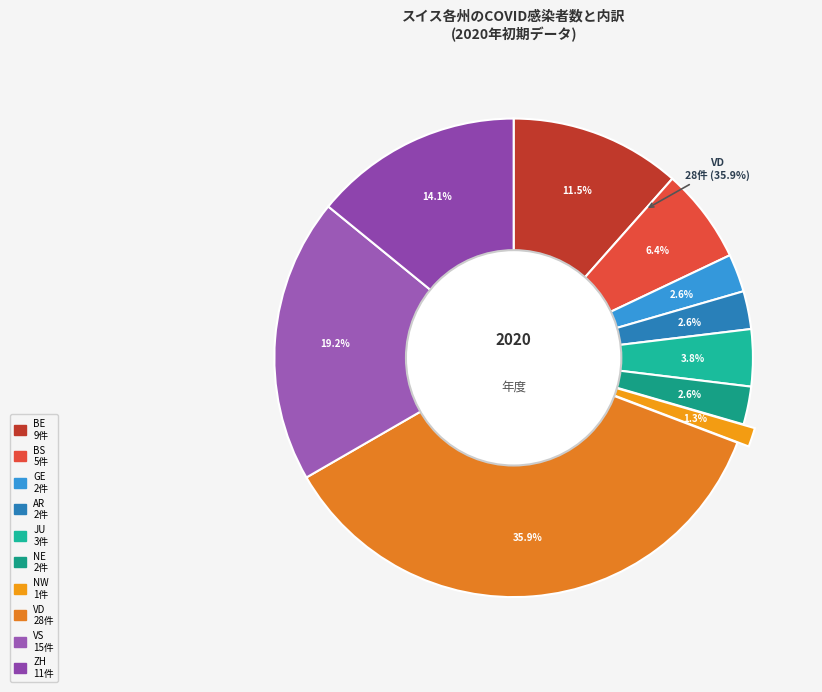

What is the change in value from GE to ZH?

+9